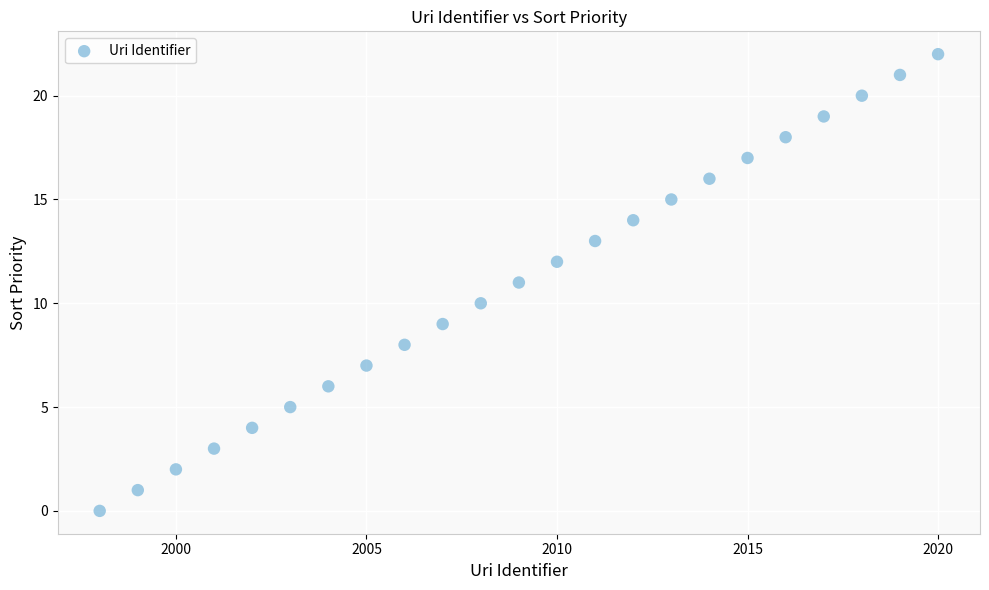

What is the range of Y values (max minus min)?

22